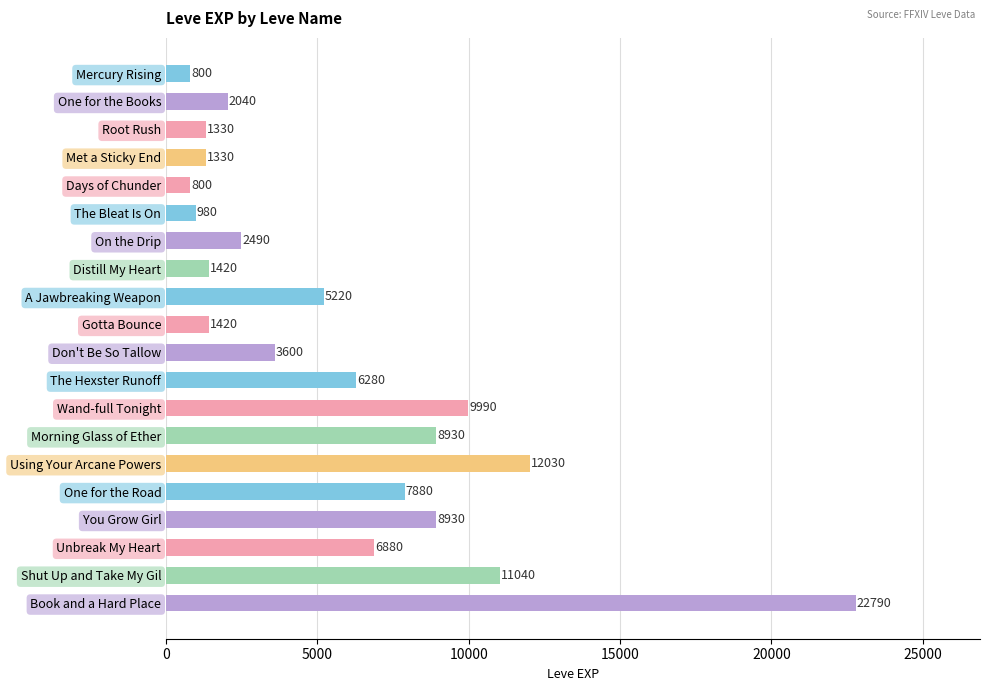

What is the approximate value at The Hexster Runoff, to the nearest 10?

6280